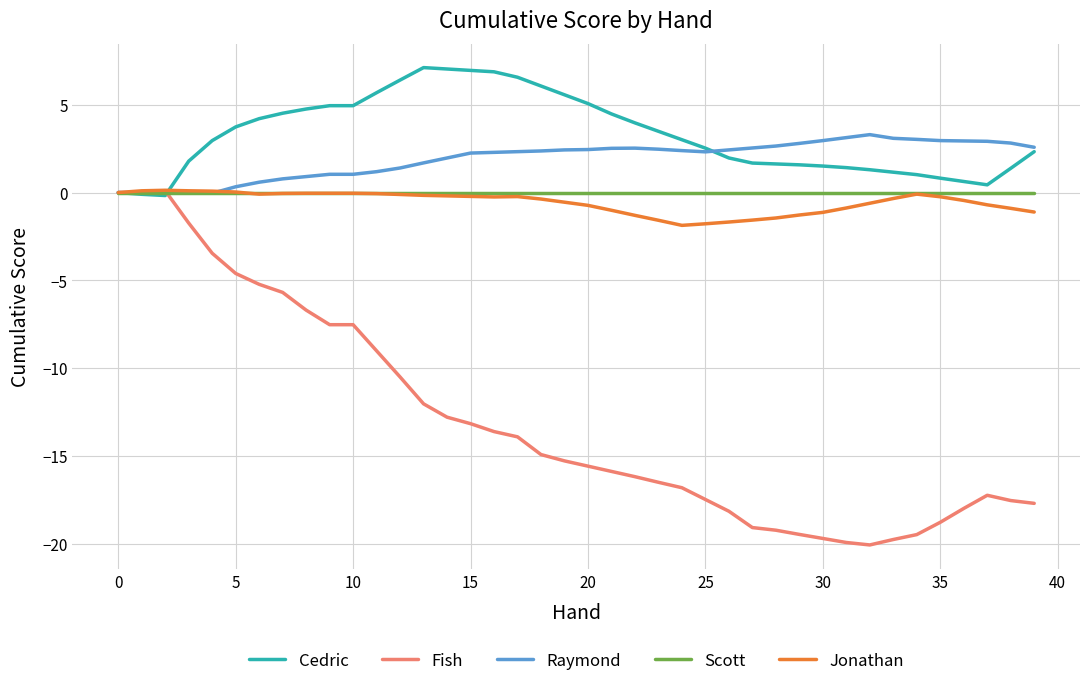

What is the minimum value for Jonathan?

-1.9